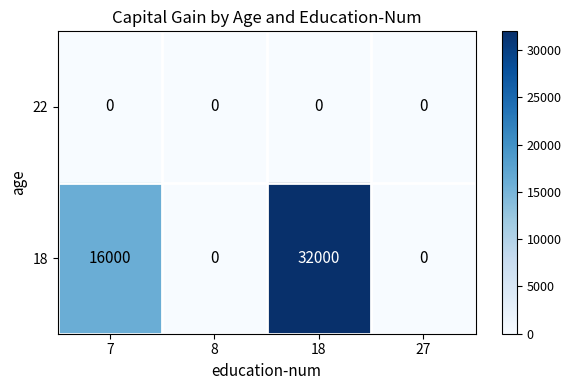

How many series are shown in this chart?

2